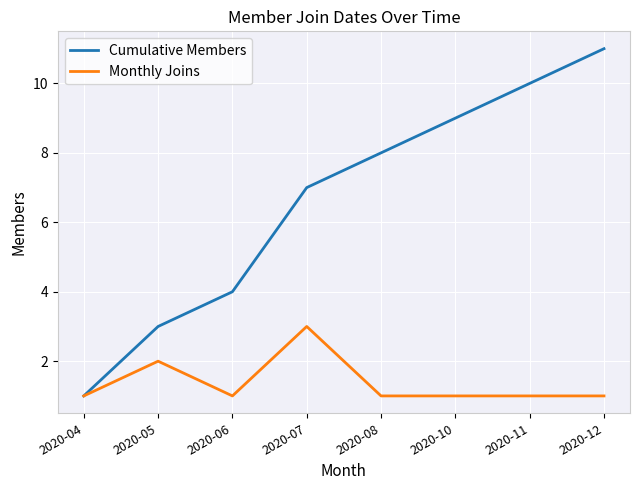

What is the difference between the second highest and minimum values in the Monthly Joins series?

1